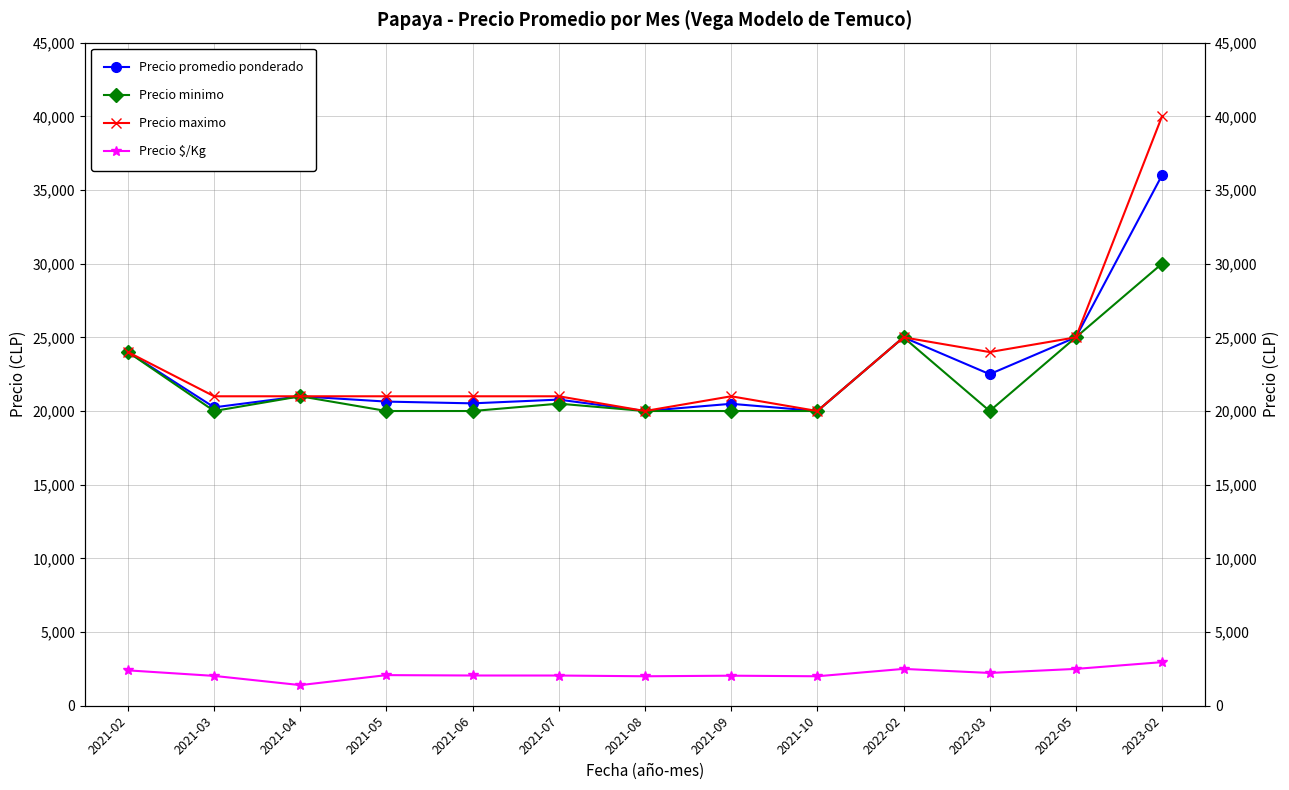

Does the chart have visible grid lines?

Yes